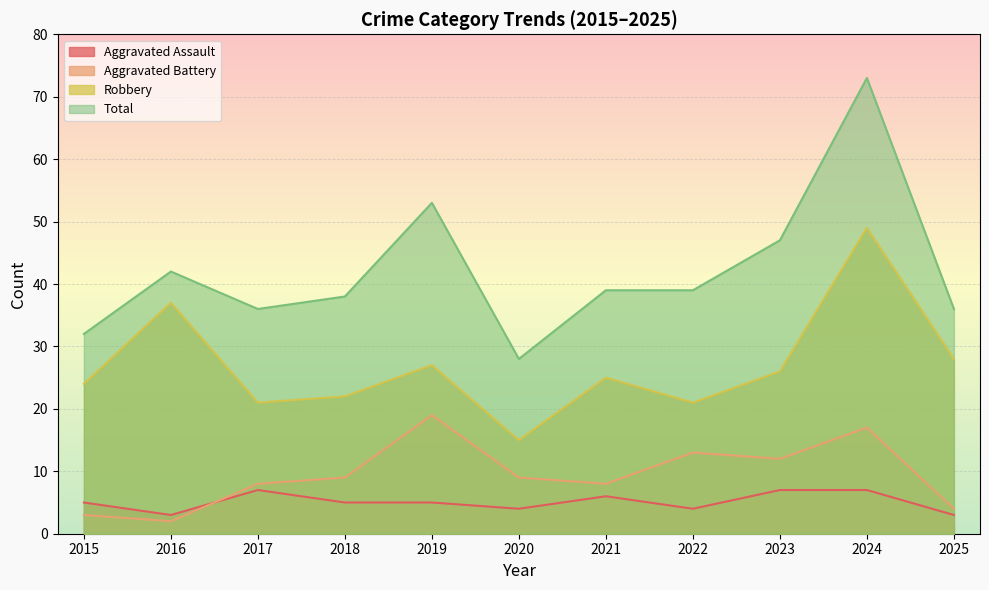

How many lines are shown in the chart?

4